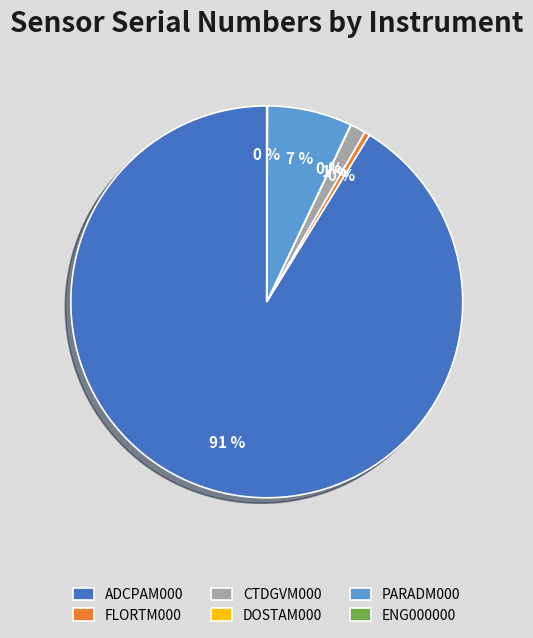

True or false: ADCPAM000 accounts for 91% of the total.

True